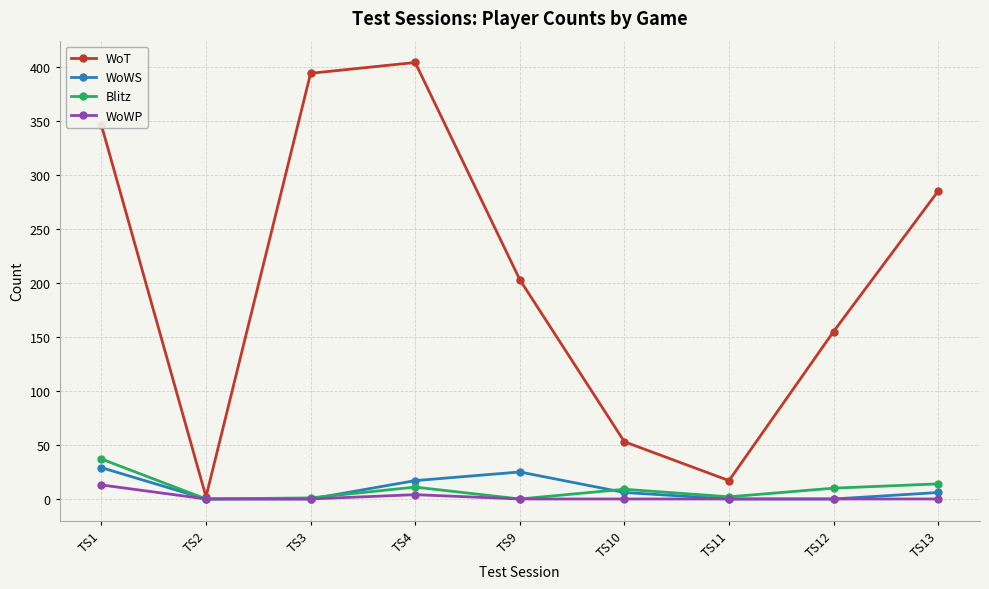

Count the number of data series in this chart.

4